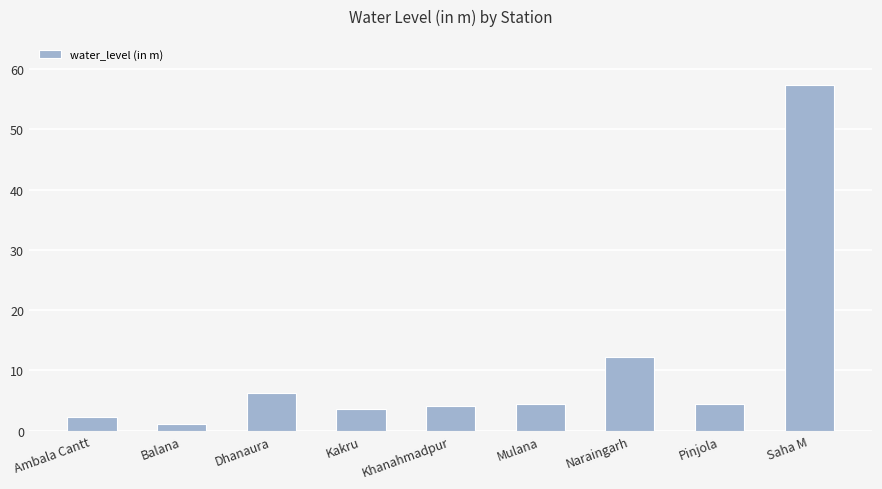

What is the maximum value shown in the chart?

57.3